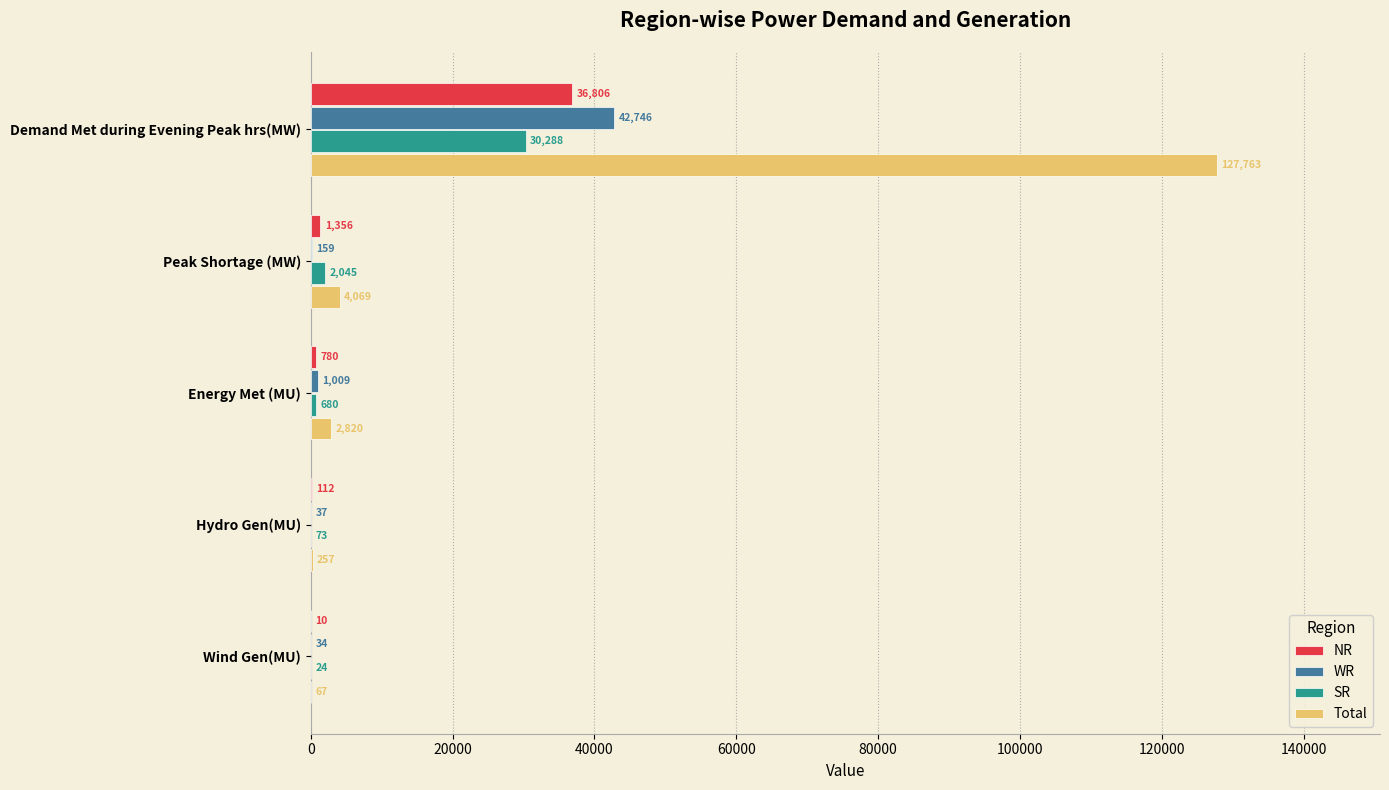

What is the average value of the SR series?

6622